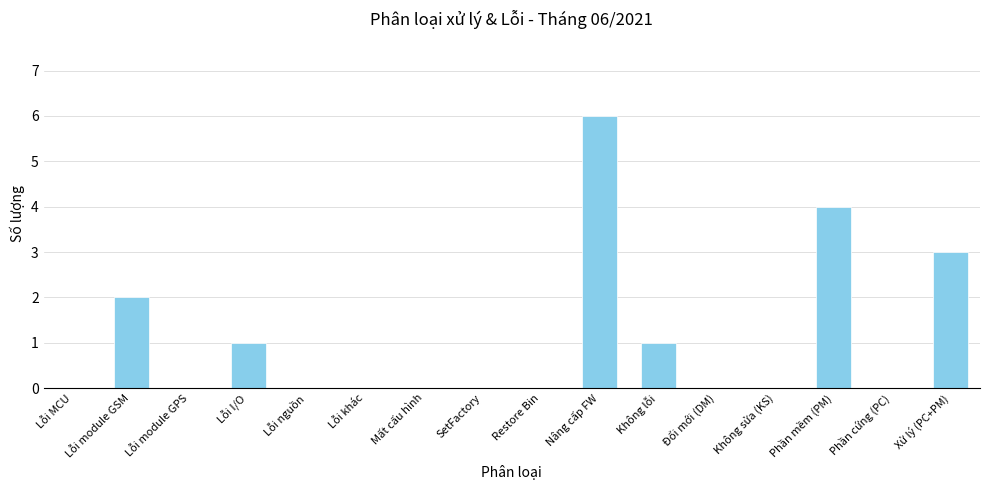

What is the maximum value shown in the chart?

6